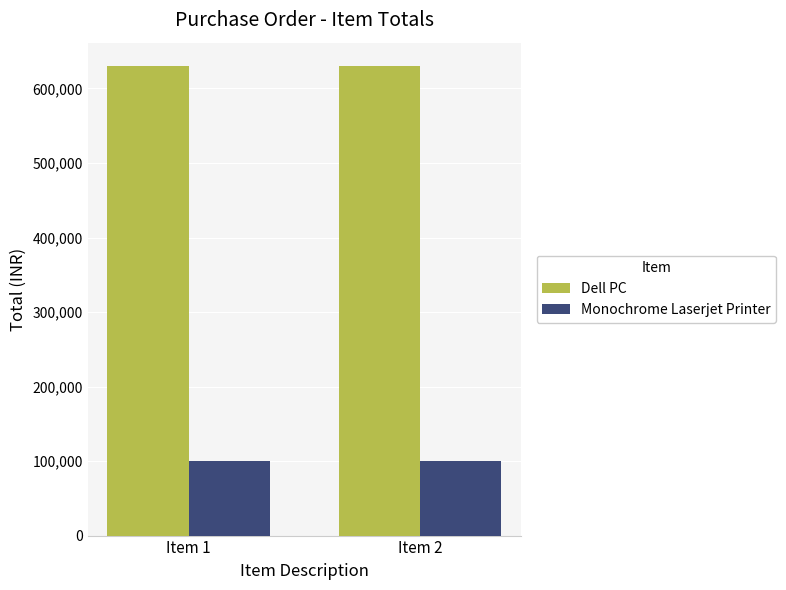

Reading left to right, list all the values displayed in this chart.

Dell PC: Item 1=630000	Item 2=630000
Monochrome Laserjet Printer: Item 1=99990	Item 2=99990